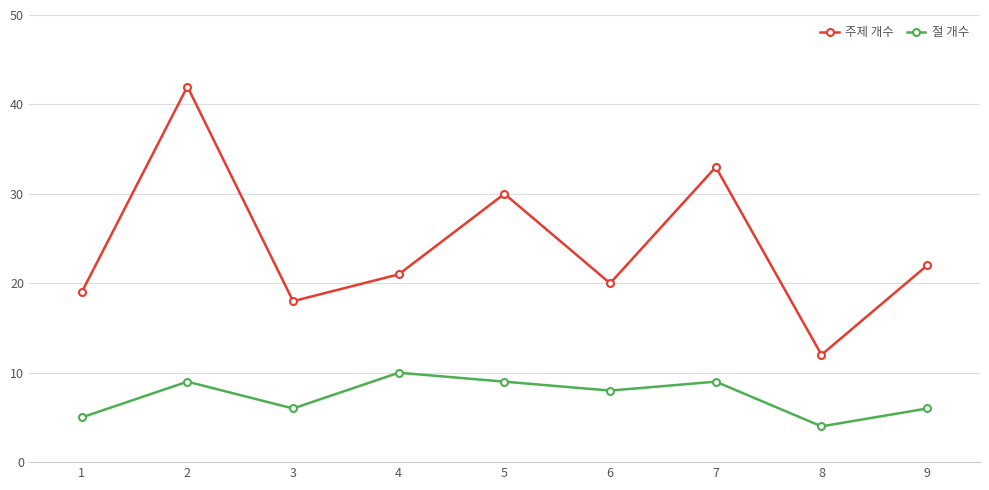

What is the sum of the 절 개수 values at 8 and 9?

10